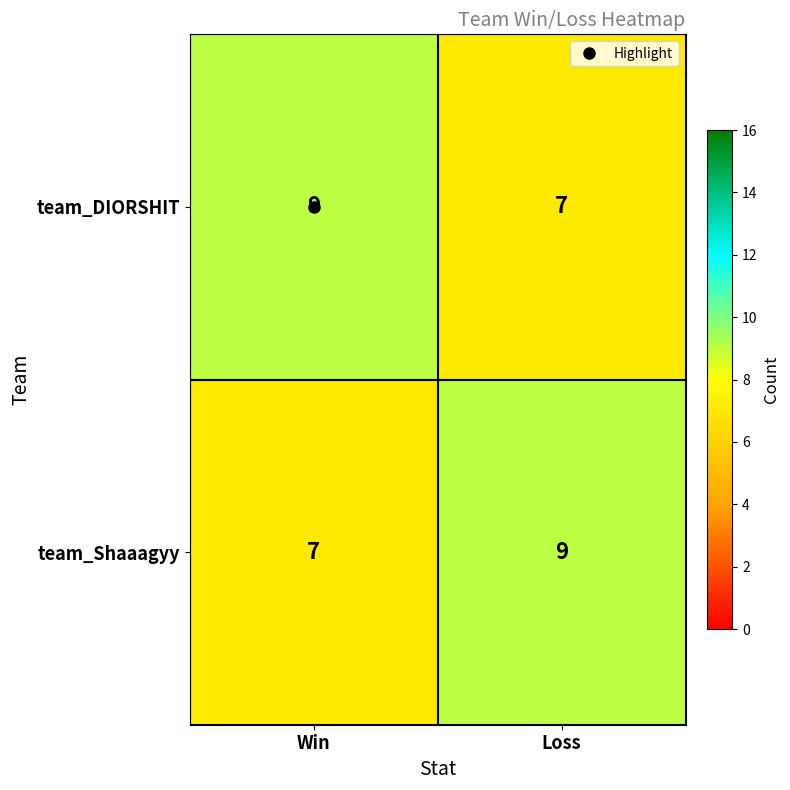

What is the total value across all series at Win?

16